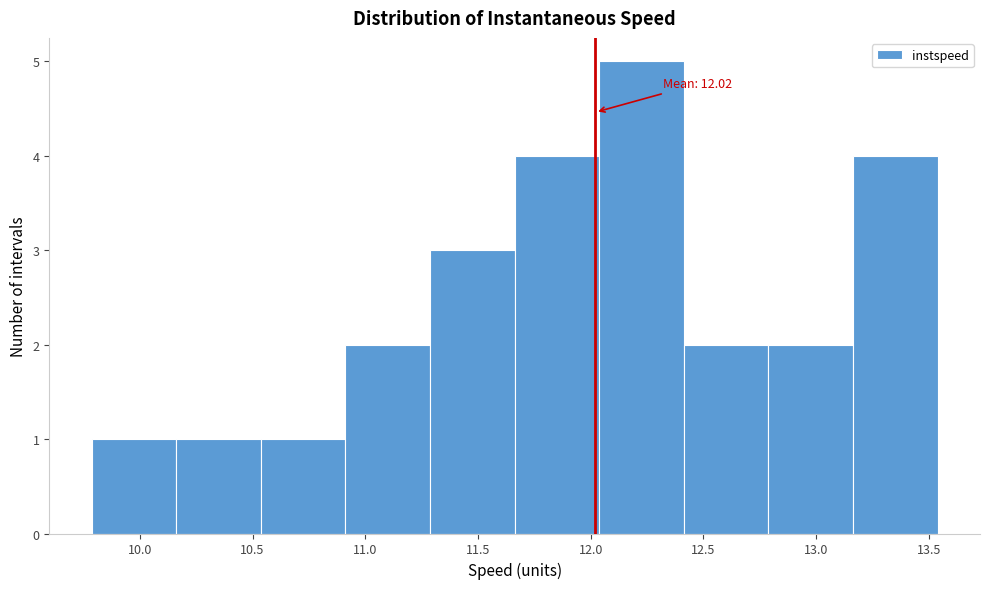

Over which range of the x-axis is the bar tallest?

12.05 to 12.40